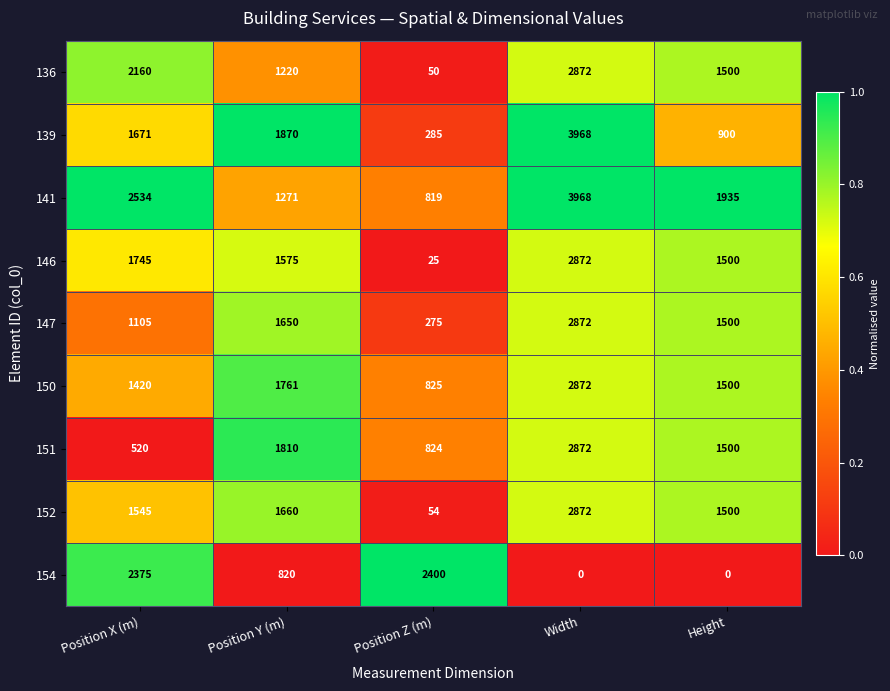

What is the spread (max minus min) of values at Position Y (m)?

1050